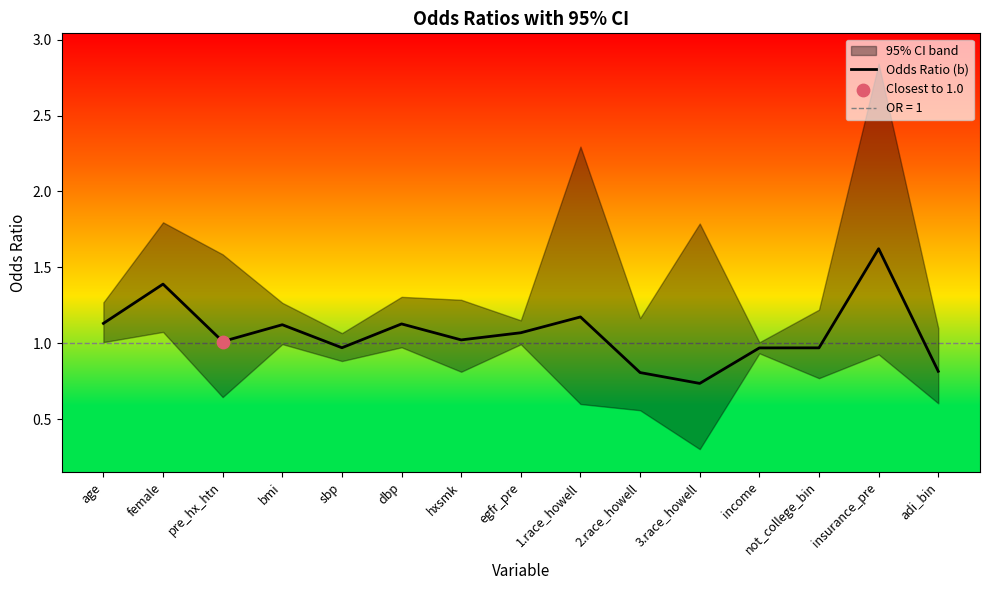

What is the change in value from pre_hx_htn to 2.race_howell?

-0.2